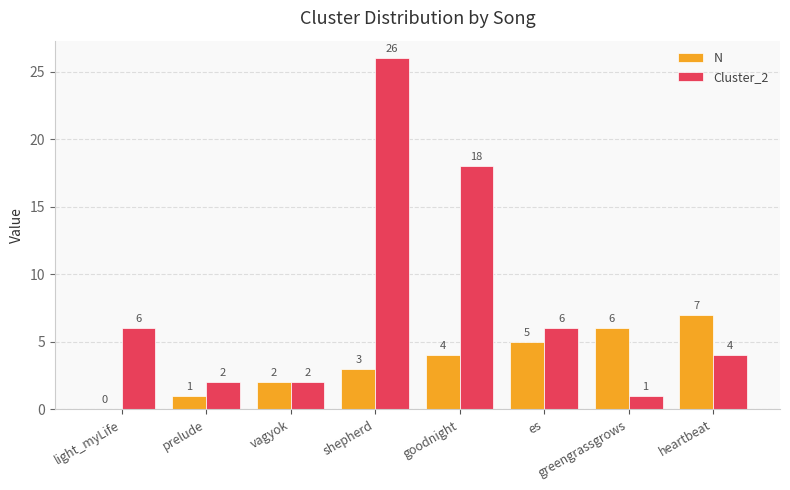

At which category is the sum across all series the highest?

shepherd